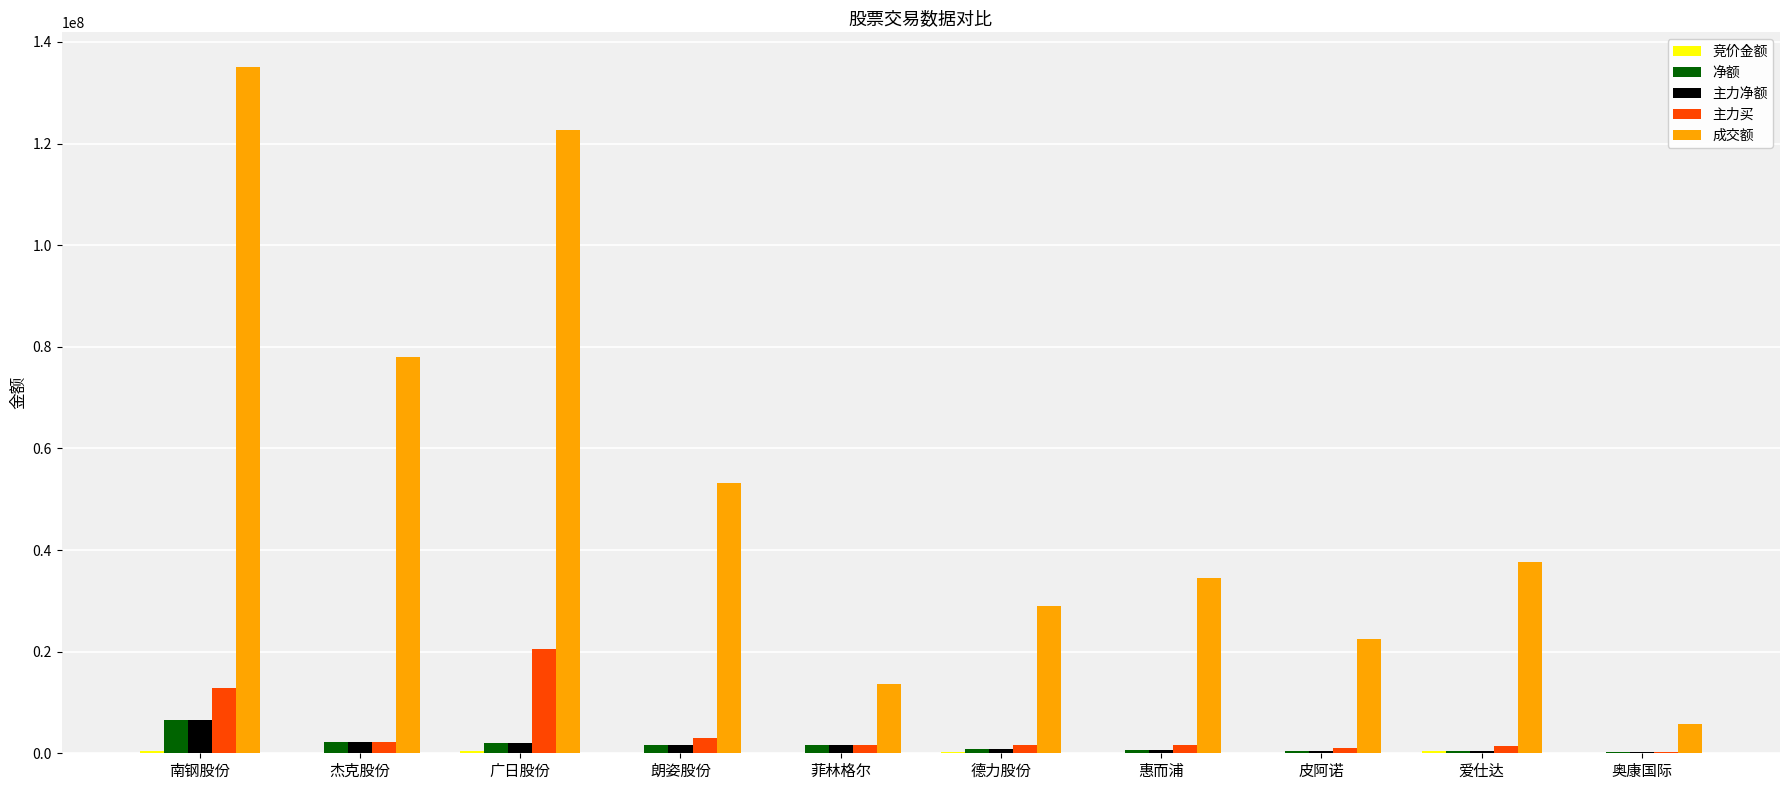

Between 朗姿股份 and 惠而浦, which series saw the biggest shift?

成交额